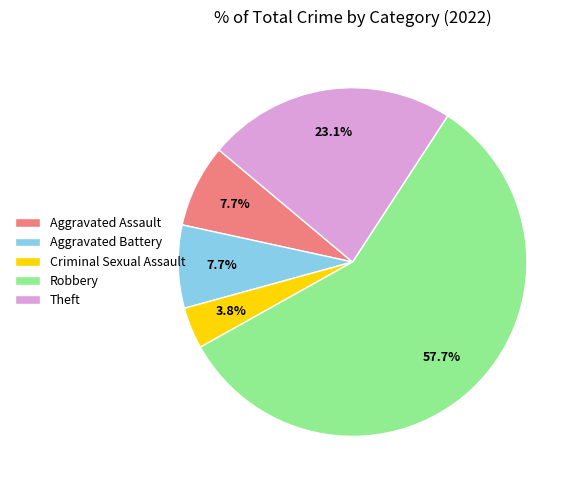

What portion of the pie excludes Robbery?

42.3%